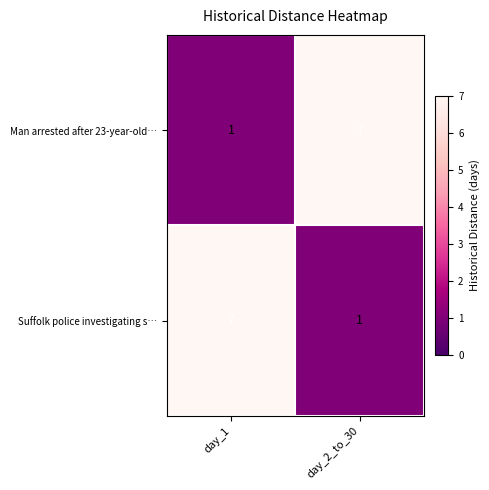

What is the total value across all series at day_1?

8